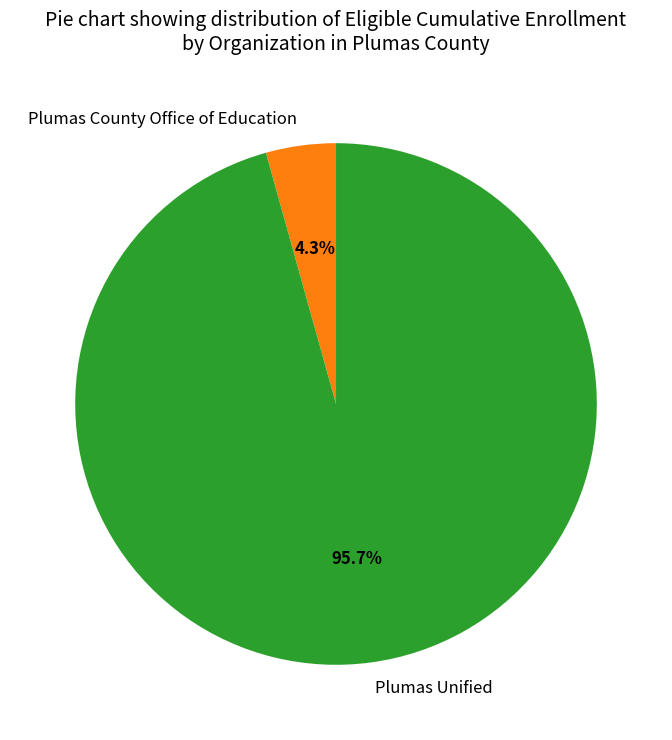

Combined, do Plumas County Office of Education and Plumas Unified account for over 50%?

Yes